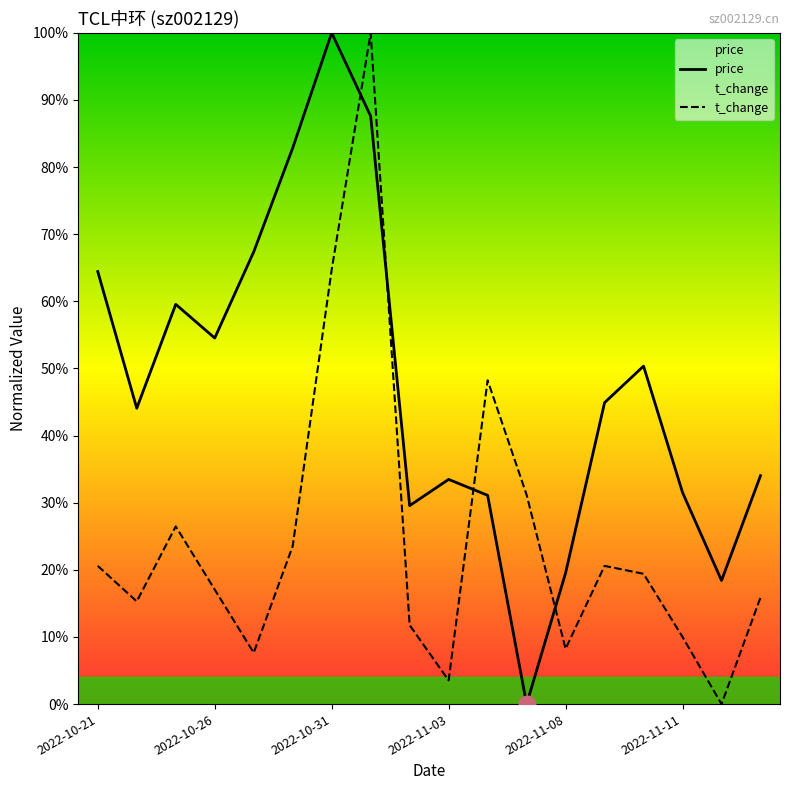

How many distinct data groups are displayed?

2